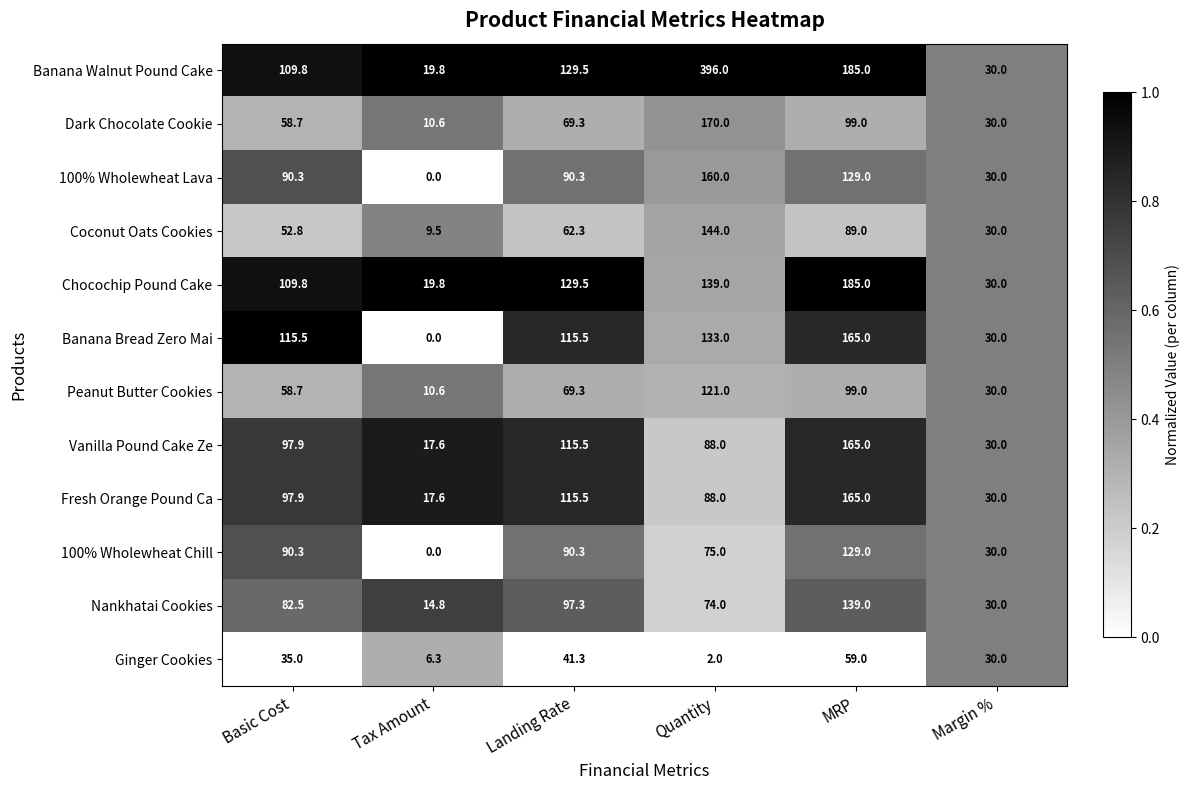

What is the average value of the Fresh Orange Pound Ca series?

85.7